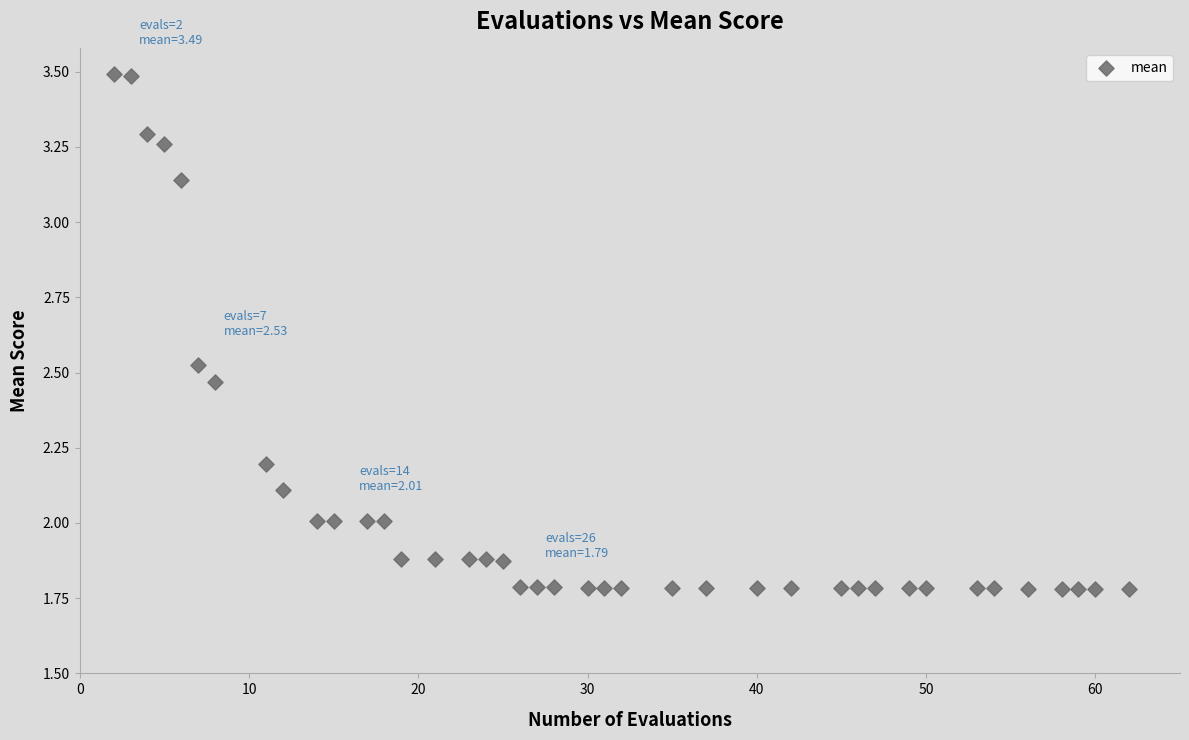

What is the range of Y values (max minus min)?

1.7